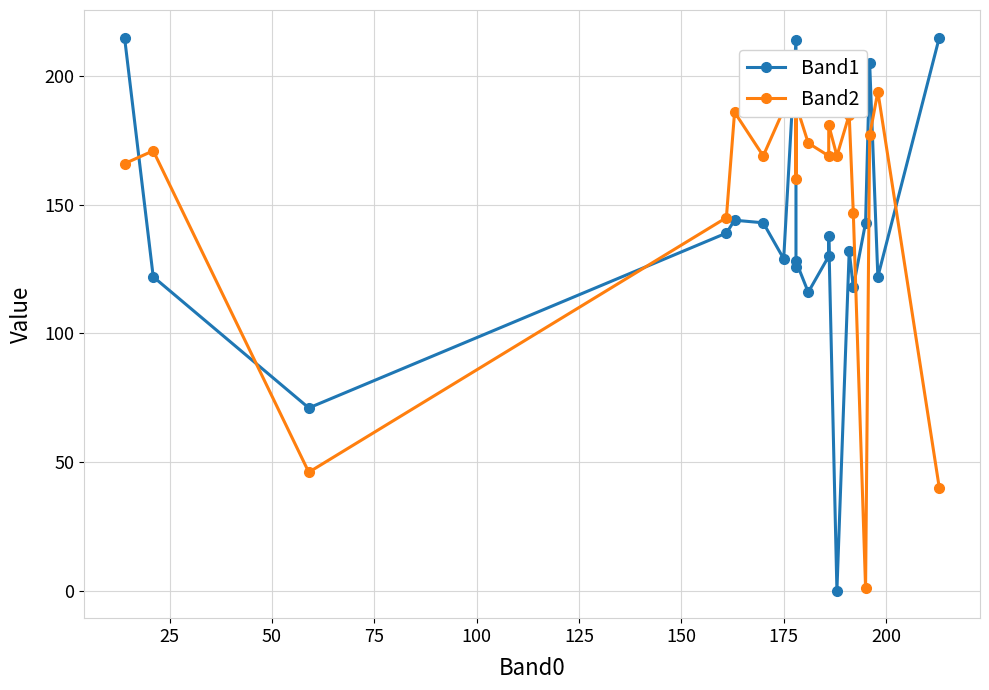

True or false: Band2 has a value of 251 at 0.

False